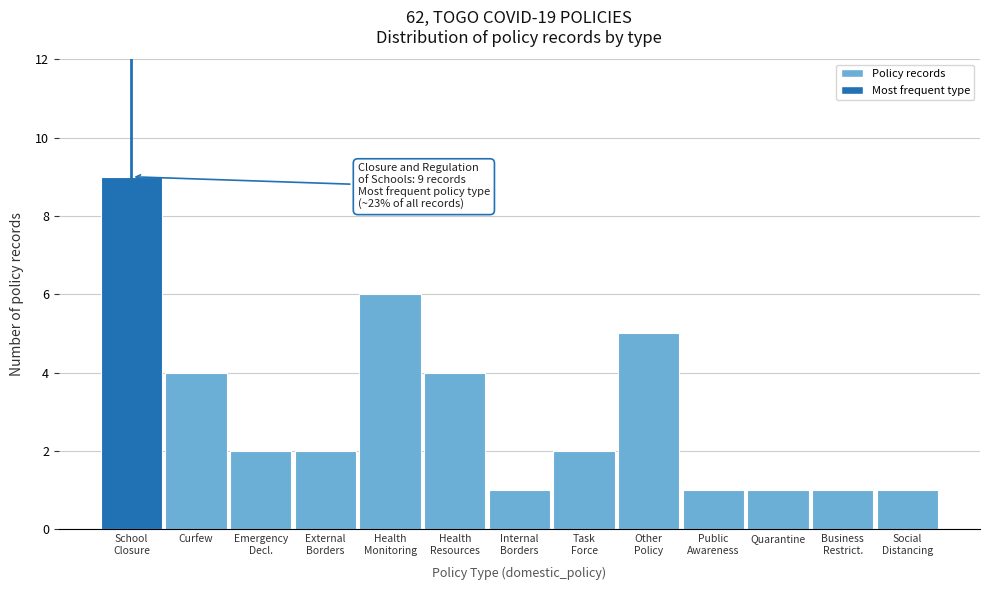

Reading left to right, list all the values displayed in this chart.

9	4	2	2	6	4	1	2	5	1	1	1	1